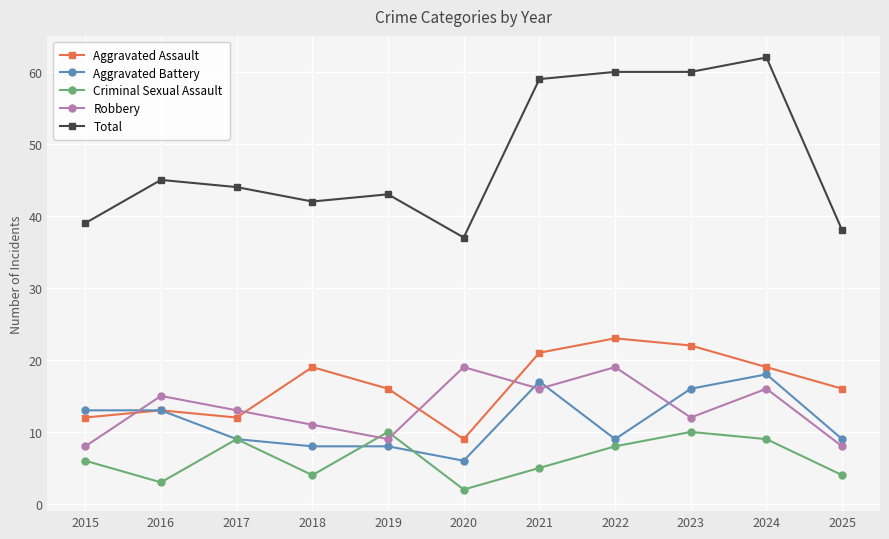

What value does the Aggravated Battery series have at 2016, to the nearest 10?

10